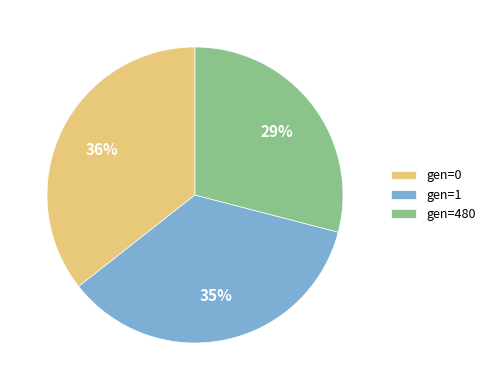

Do gen=480 and gen=1 together represent more than half of the pie?

Yes